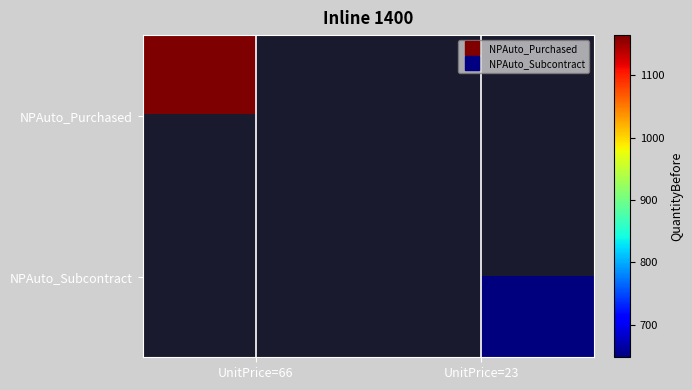

Is the value of NPAuto_Purchased at UnitPrice=23 greater than the value of NPAuto_Subcontract at UnitPrice=23?

No